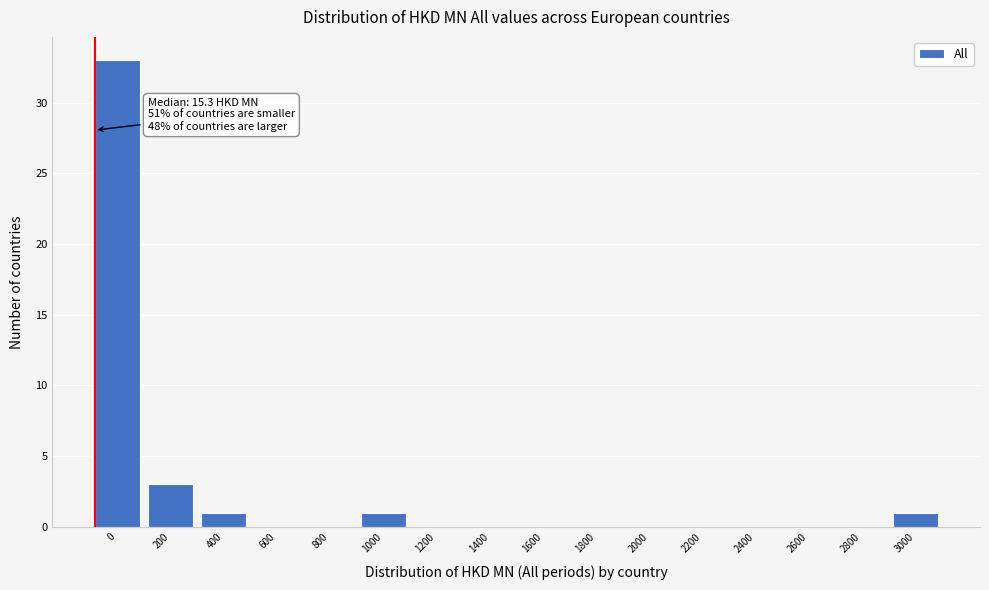

Reading right to left, extract all data points from this chart.

3000=1	2800=0	2600=0	2400=0	2200=0	2000=0	1800=0	1600=0	1400=0	1200=0	1000=1	800=0	600=0	400=1	200=3	0=33